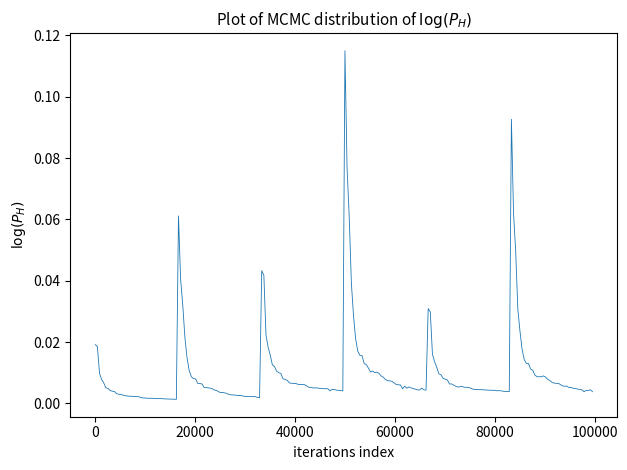

Does the chart have visible grid lines?

No